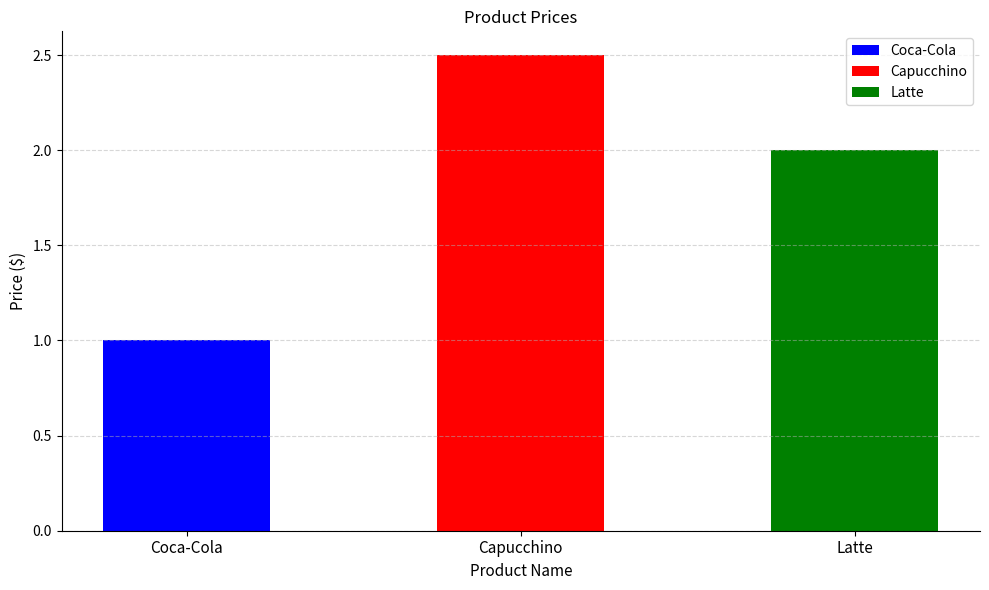

Count the number of categories in the chart.

3